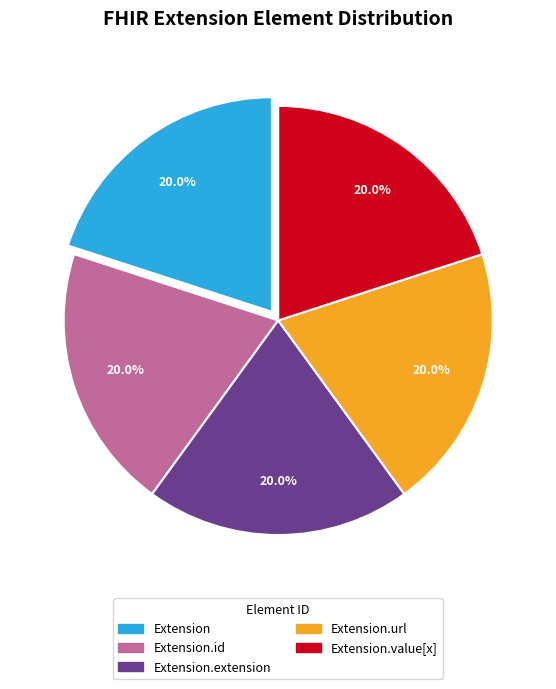

Is there a majority slice in this chart?

No